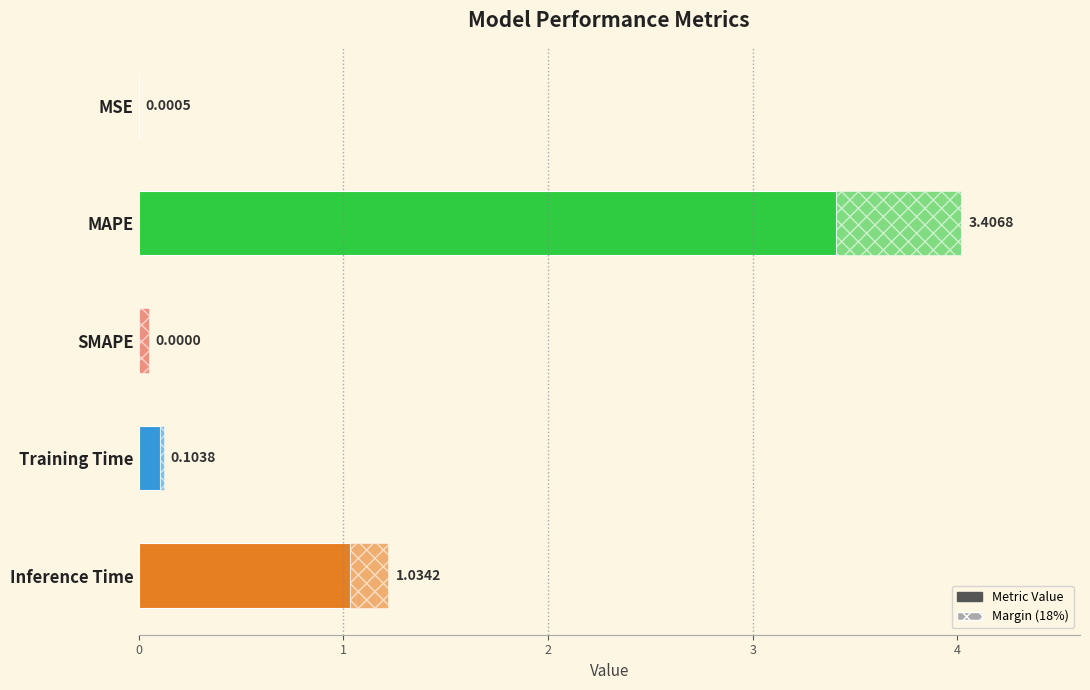

What is the sum of all values?

4.5